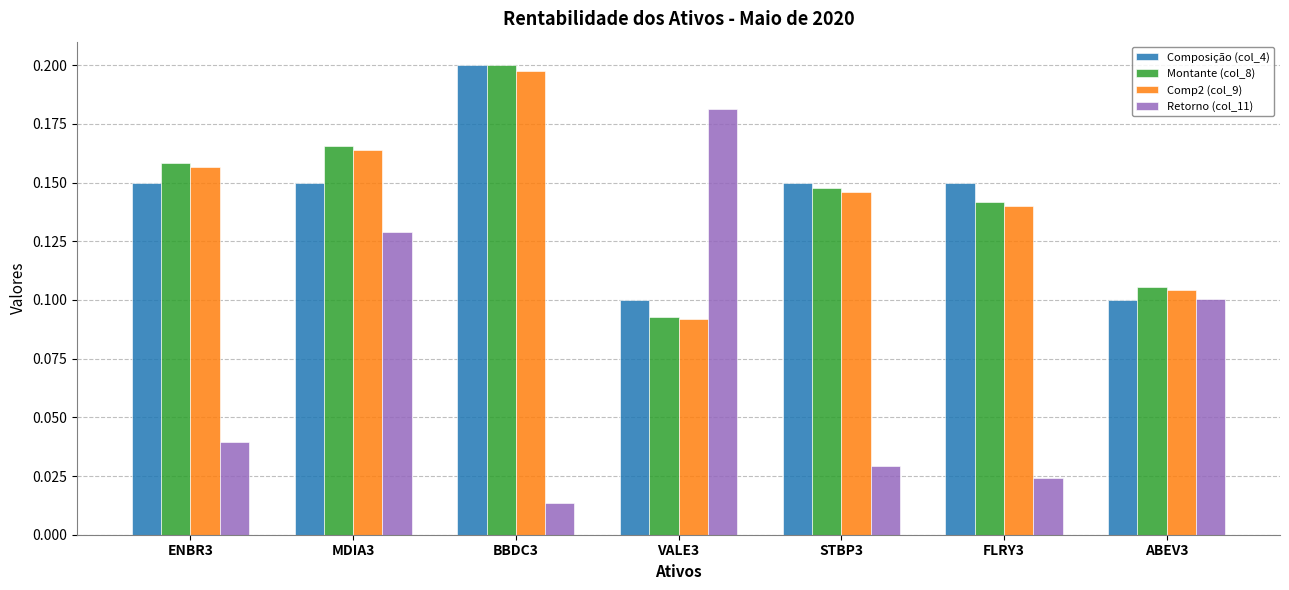

What is the total value across all series at BBDC3?

0.6